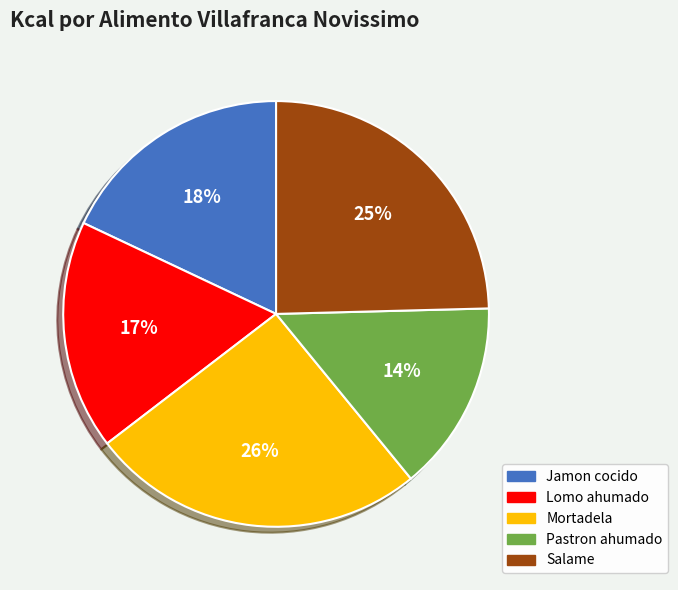

To the nearest percent, what percentage of the pie is Pastron ahumado?

14%